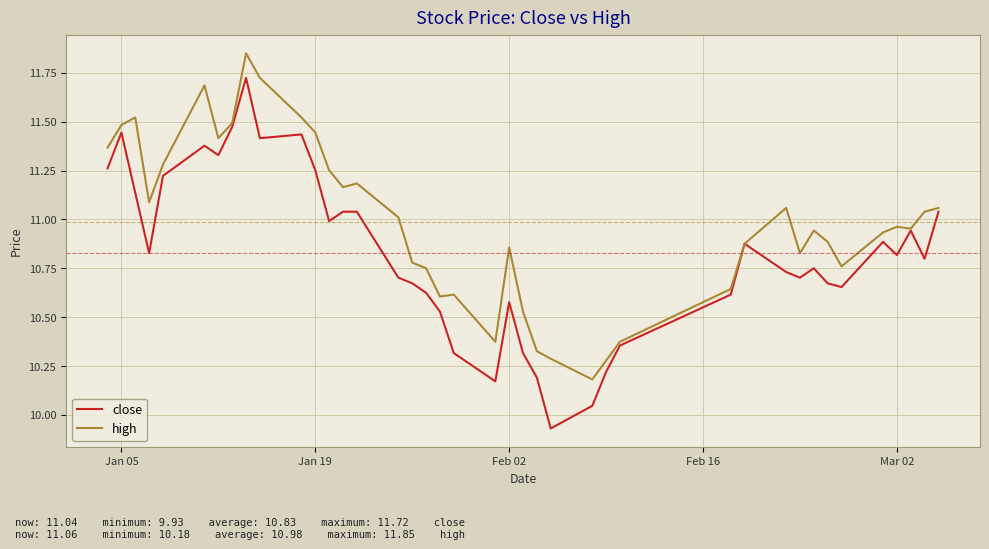

List the series in order of their overall mean, lowest first.

close, high